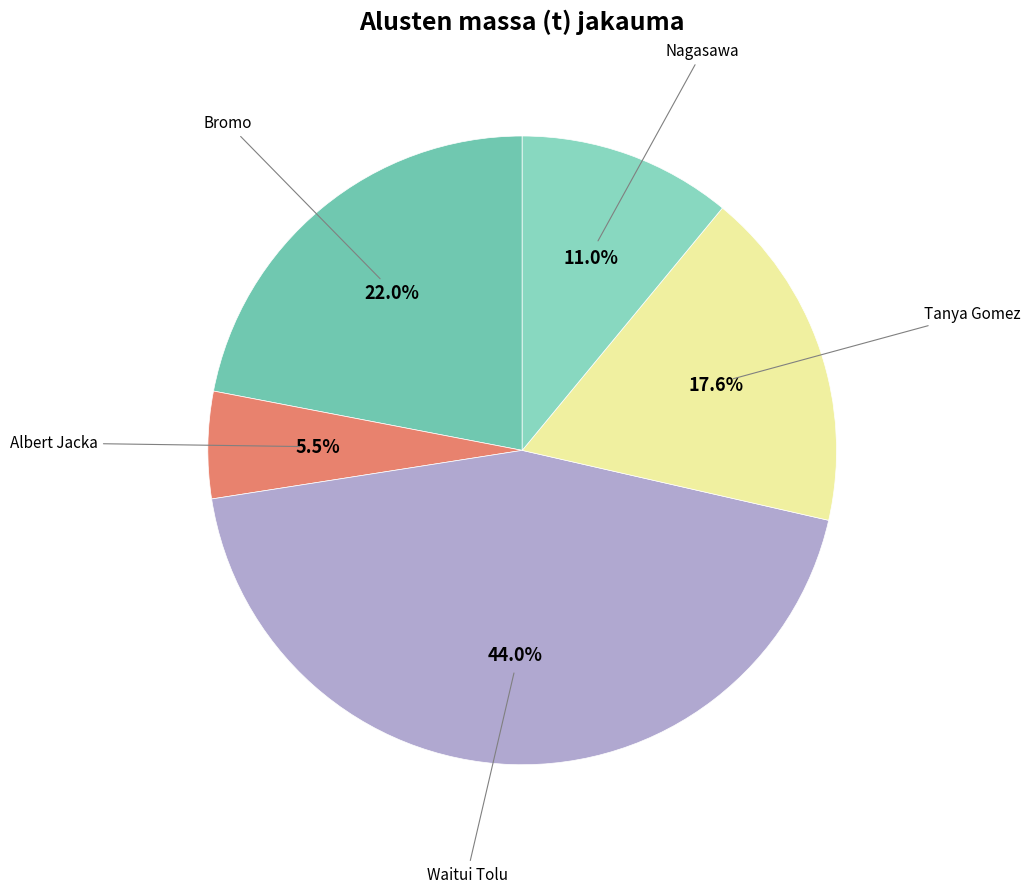

What is the ratio of the value at Waitui Tolu to the value at Albert Jacka?

8.0